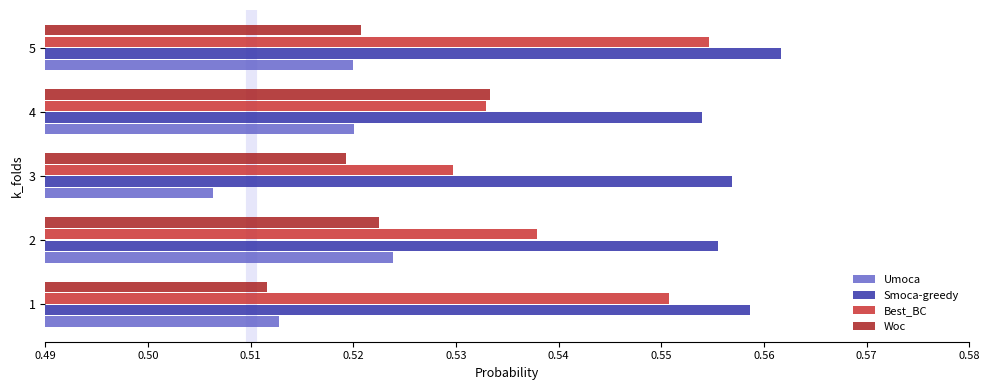

The value of Smoca-greedy at 1 is 0.9. True or false?

False